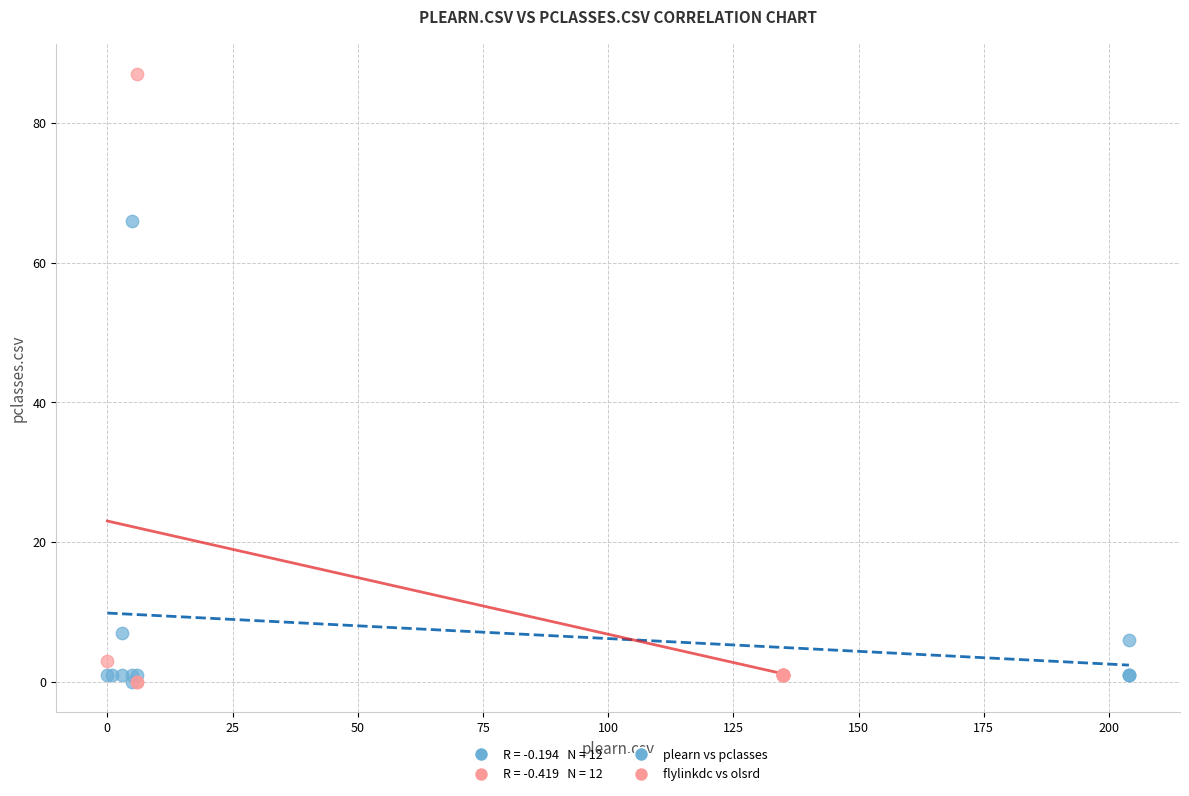

Which series reaches the maximum Y coordinate?

flylinkdc vs olsrd